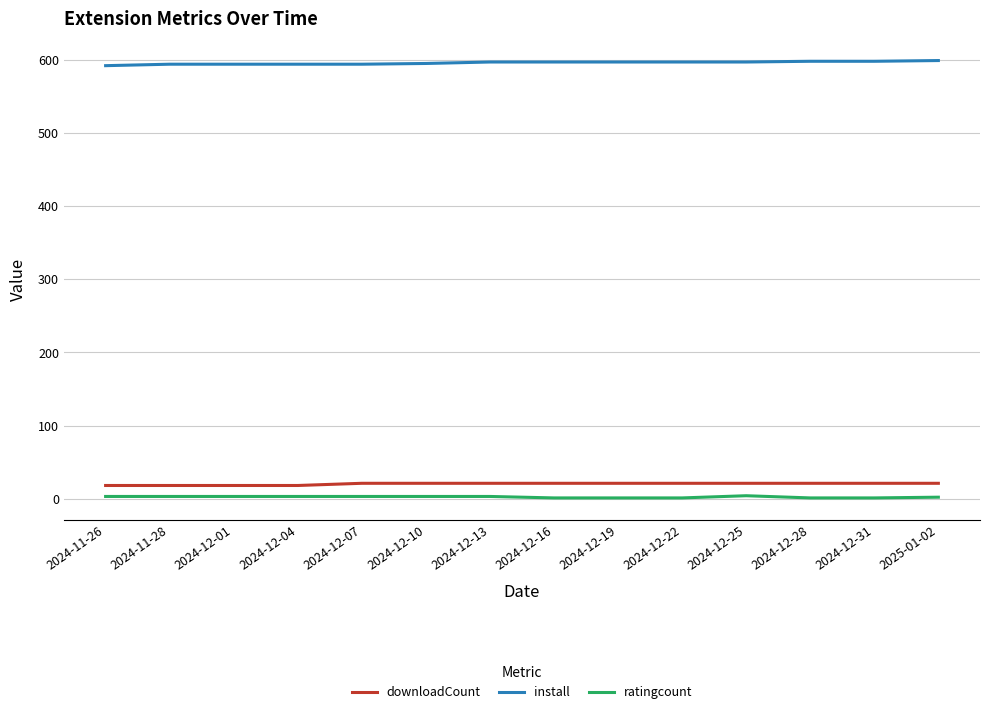

What is the highest value of the downloadCount series?

21